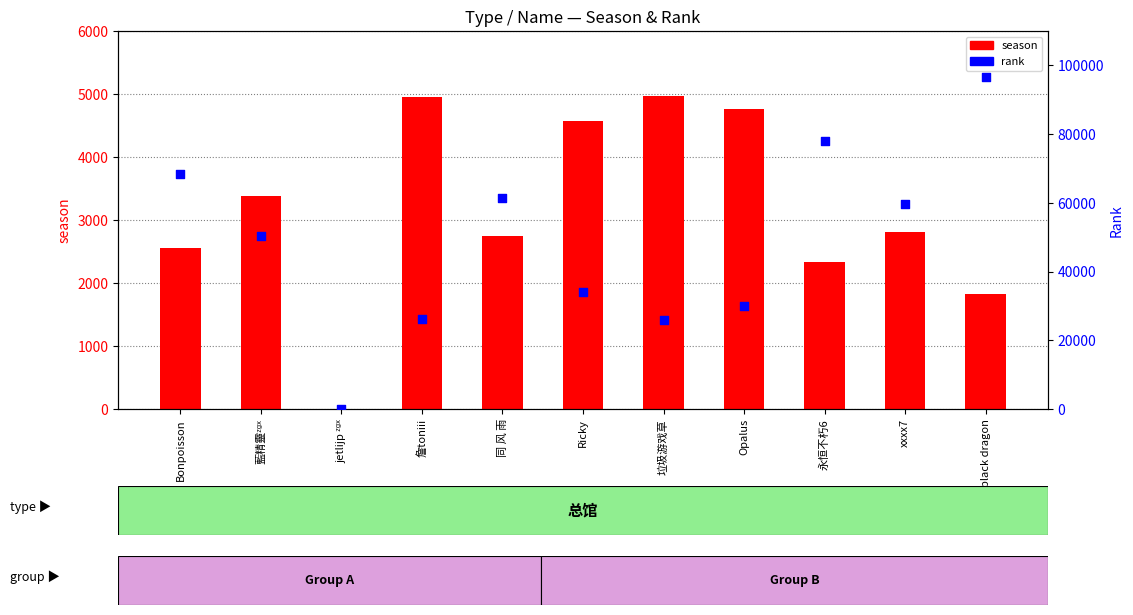

Which series has the widest spread of Y values?

rank